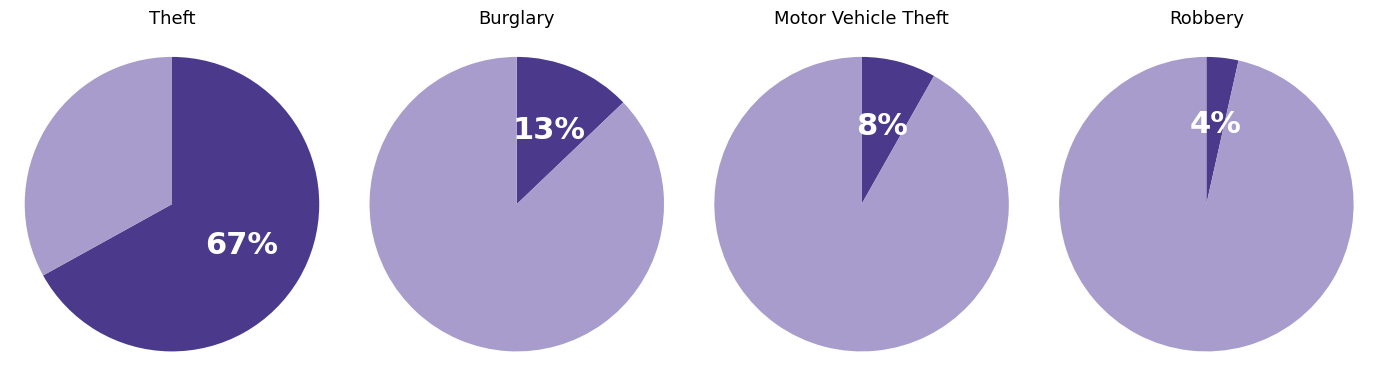

Combined, do Homicide and Burglary account for over 50%?

No